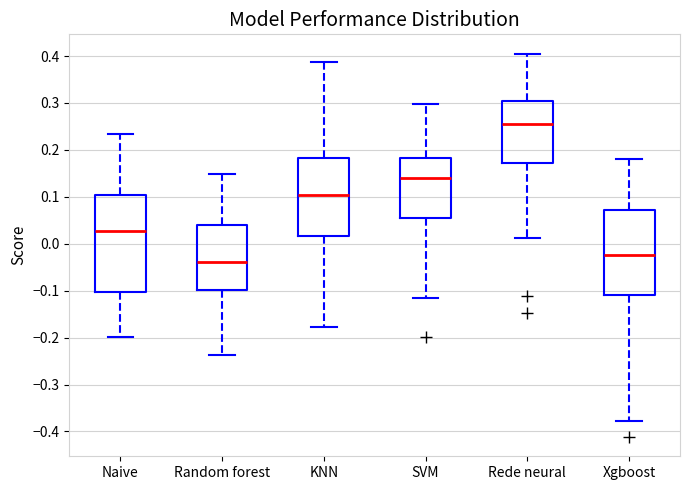

Reading left to right, read every box against the y-axis: the position of its median line, the range the box covers, and the ends of its whiskers. The values are not printed on the chart, so give them approximately, as read against the axis.

Naive: median 0.03, box -0.10 to 0.10, whiskers -0.20 to 0.23
Random forest: median -0.04, box -0.10 to 0.04, whiskers -0.24 to 0.15
KNN: median 0.10, box 0.02 to 0.18, whiskers -0.18 to 0.39
SVM: median 0.14, box 0.06 to 0.18, whiskers -0.12 to 0.30
Rede neural: median 0.26, box 0.17 to 0.30, whiskers 0.01 to 0.41
Xgboost: median -0.02, box -0.11 to 0.07, whiskers -0.38 to 0.18